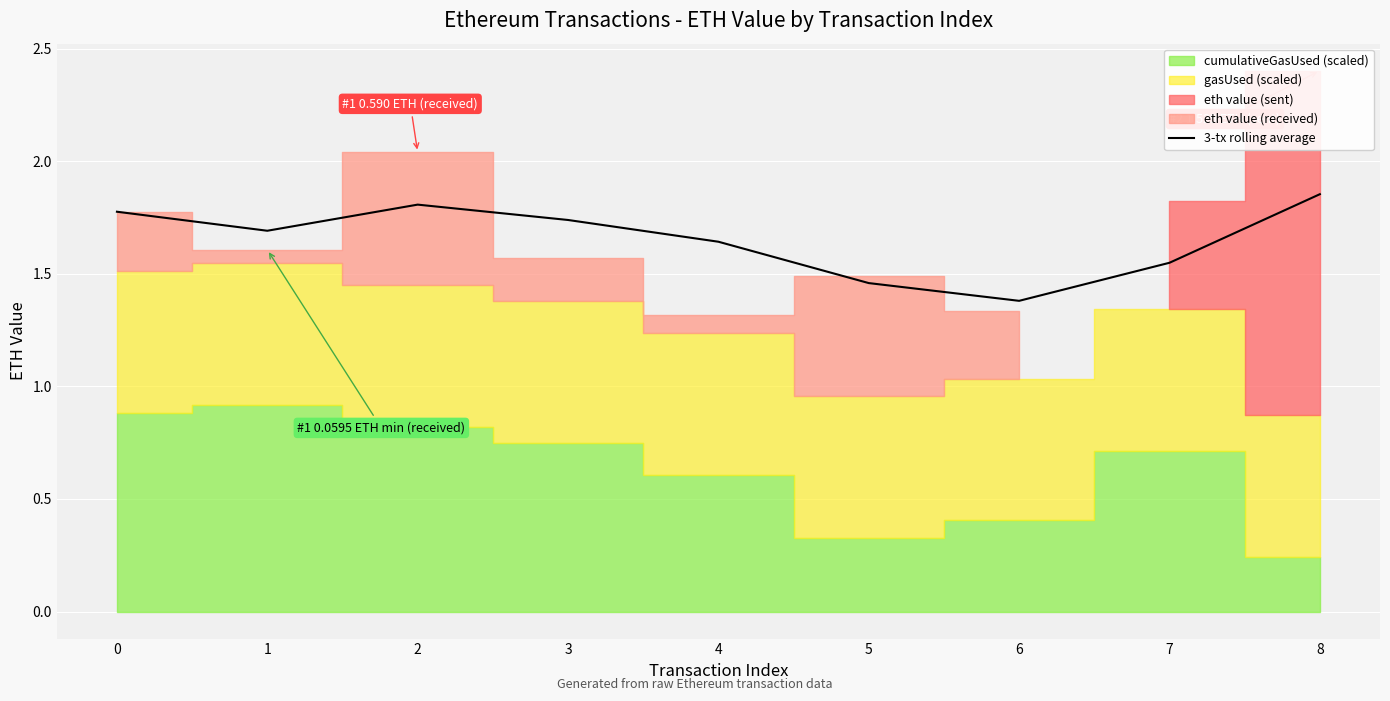

What is the change in value from 5 to 7?

+0.1